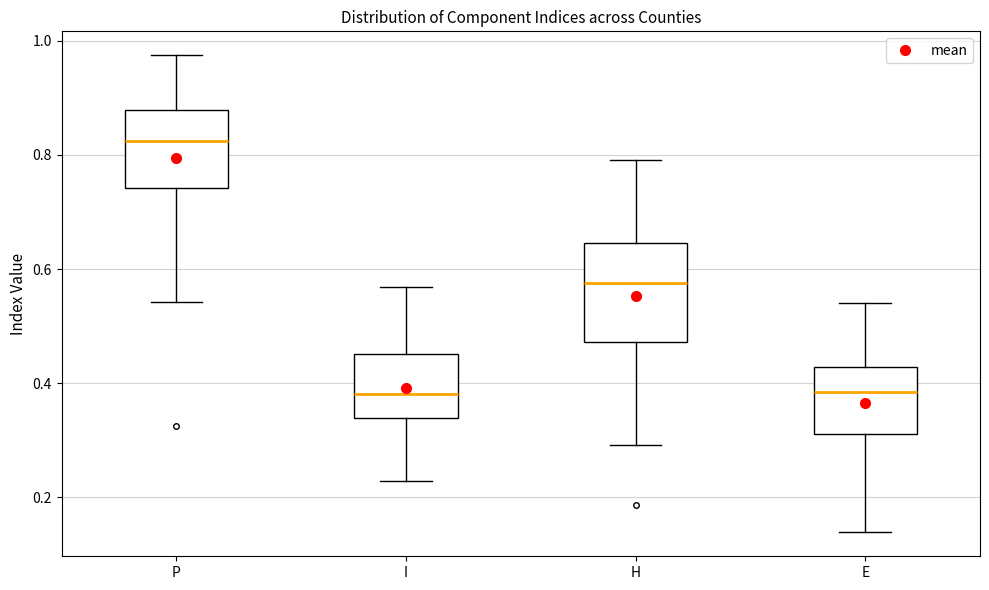

Reading left to right, transcribe this box plot: for each box, give where its median line is, the range the box spans, and where its two whiskers end, as read against the y-axis. The values are not printed on the chart, so give them approximately, as read against the axis.

P: median 0.82, box 0.74 to 0.88, whiskers 0.54 to 0.98
I: median 0.38, box 0.34 to 0.46, whiskers 0.22 to 0.56
H: median 0.58, box 0.48 to 0.64, whiskers 0.30 to 0.80
E: median 0.38, box 0.32 to 0.42, whiskers 0.14 to 0.54